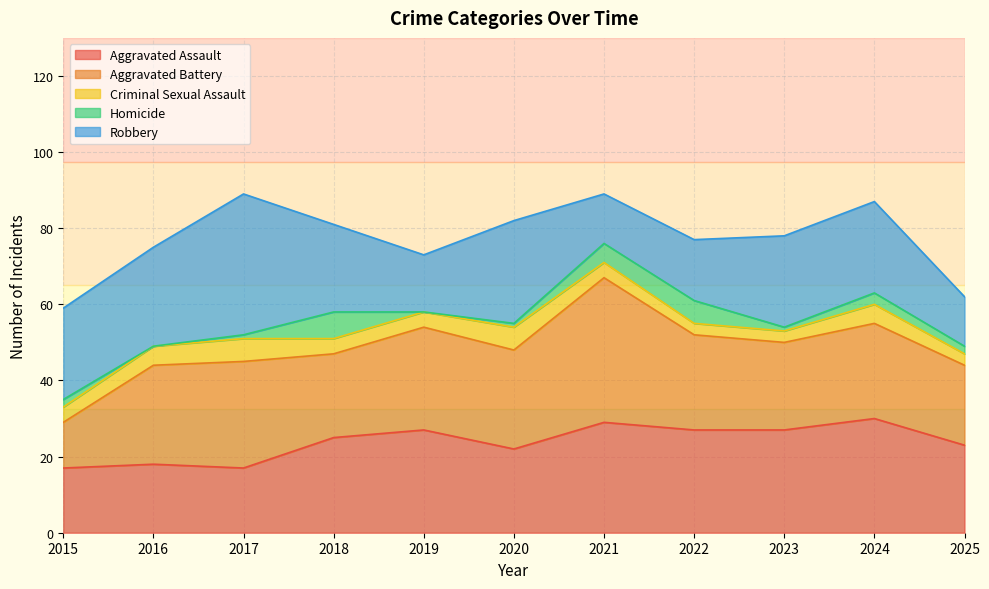

In Aggravated Assault, how many points are lower than both neighbors (excluding endpoints)?

2